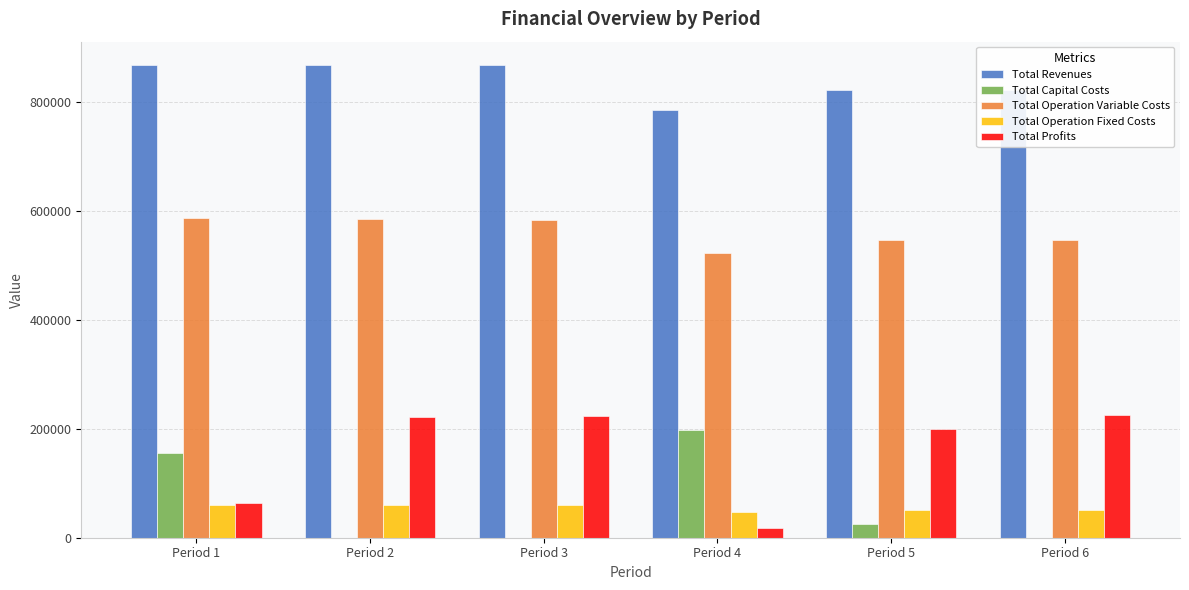

How many data points in Total Revenues are above 867078?

3